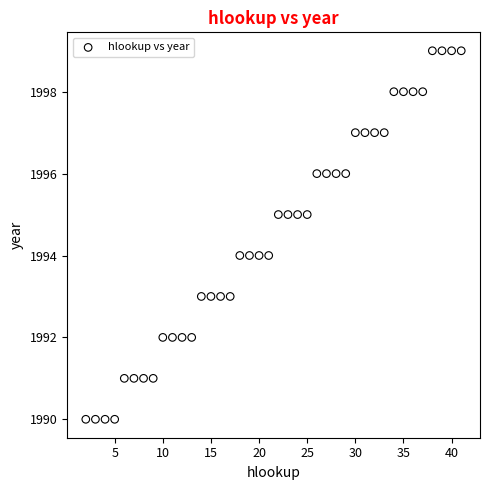

What is the range of Y values (max minus min)?

9